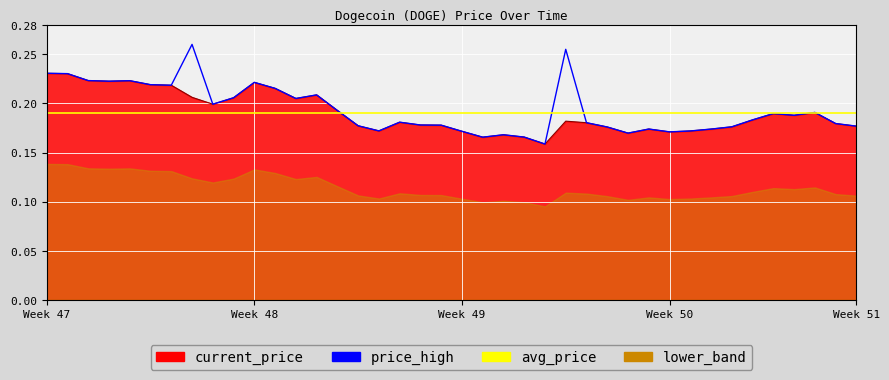

What is the value of the 39th point from the left?

0.2